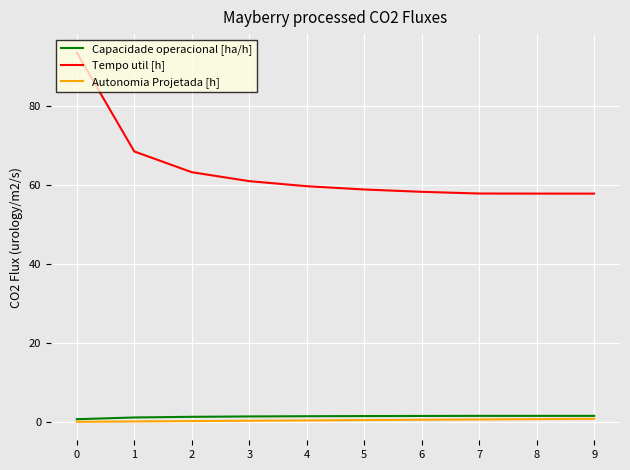

True or false: Tempo util [h] and Autonomia Projetada [h] cross at least once.

False